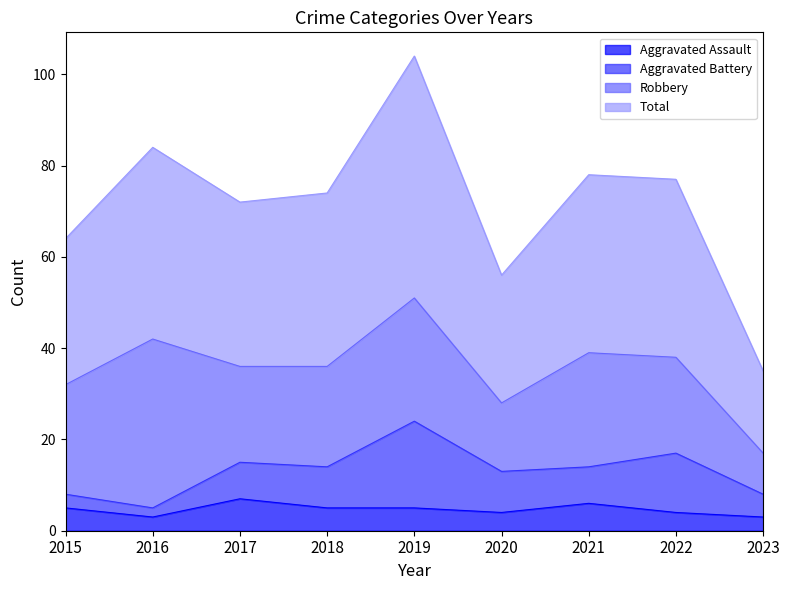

What is the value of the Total point at the 5th from the left?

104